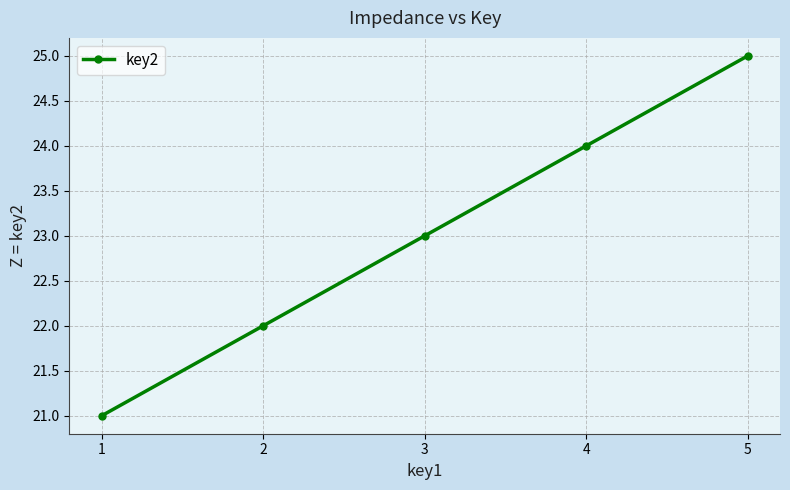

Which label corresponds to the largest value in the chart?

5